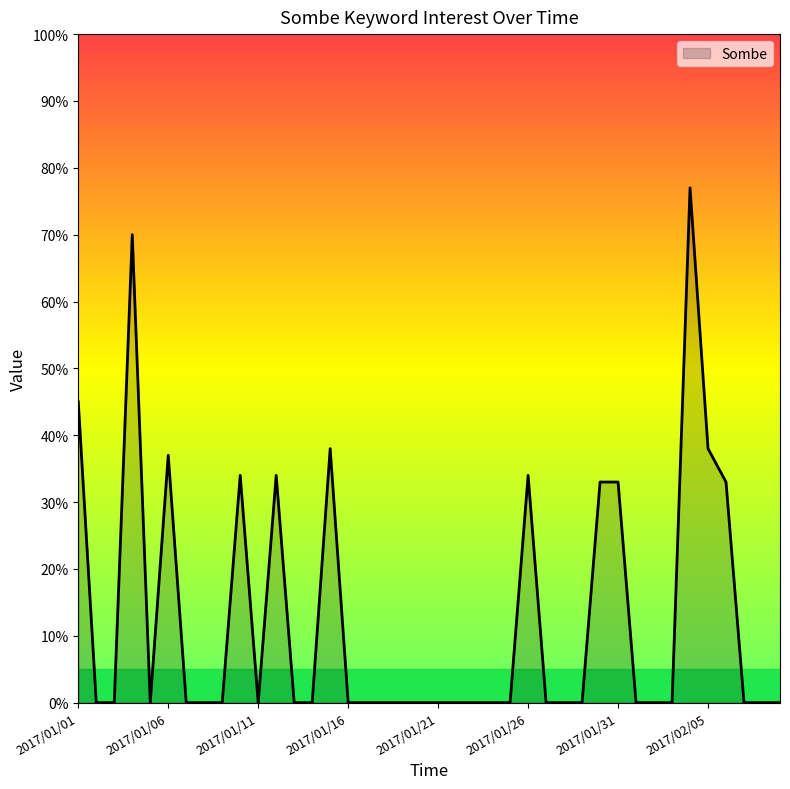

What is the greatest value displayed?

77